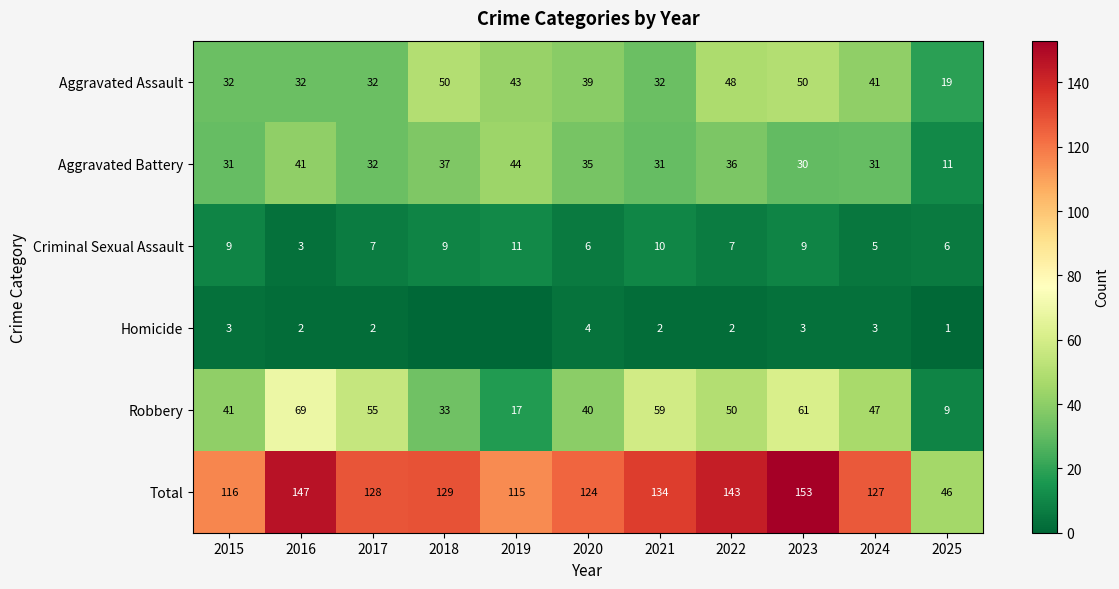

Count the number of data series in this chart.

6